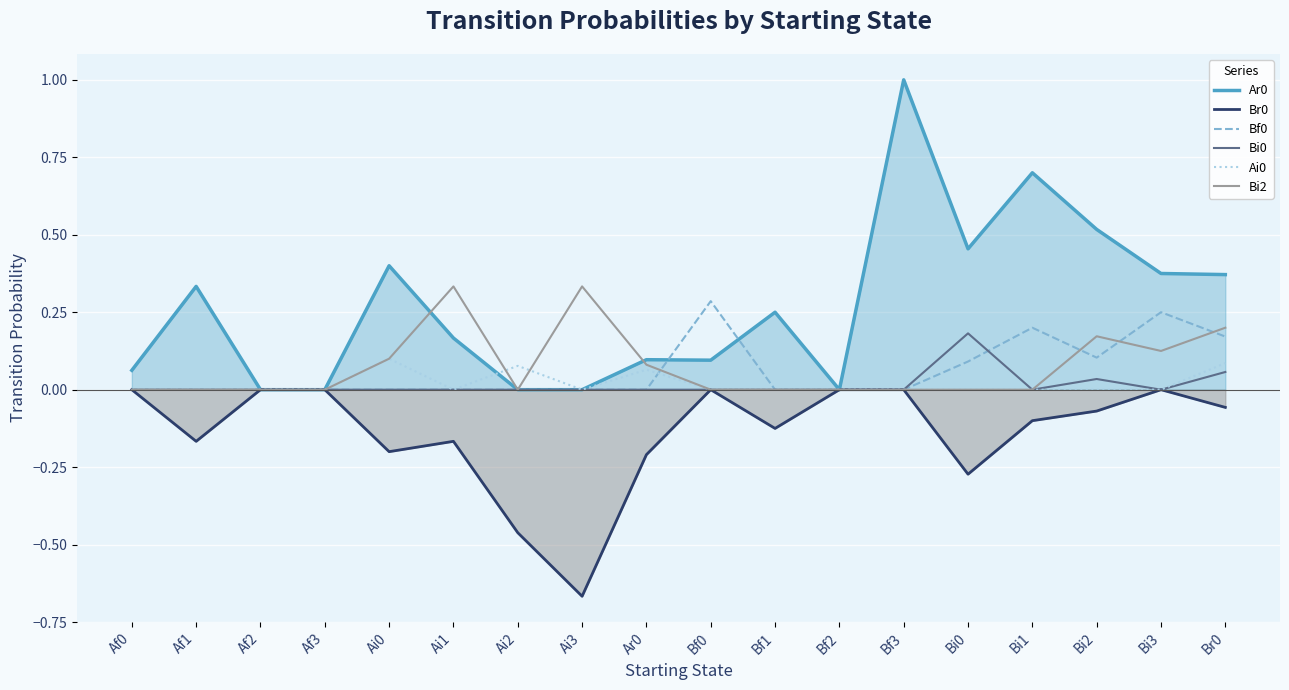

What is the sum of all Ar0 values?

4.8